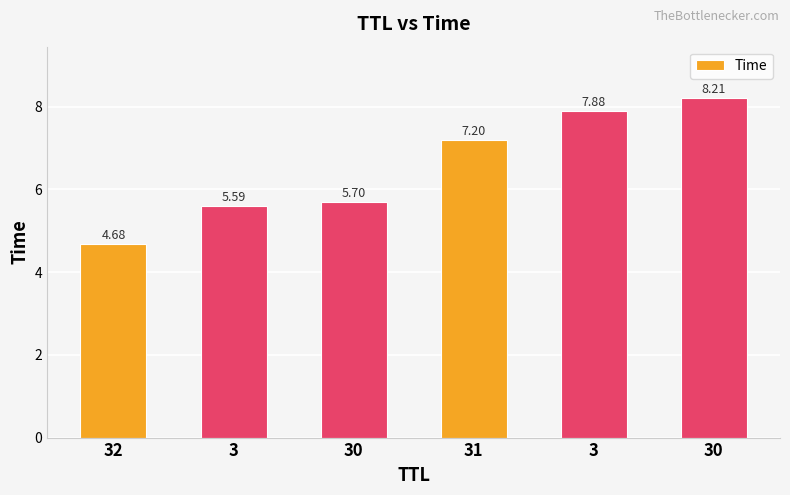

What is the sum of the values at 30 and 32?

10.4